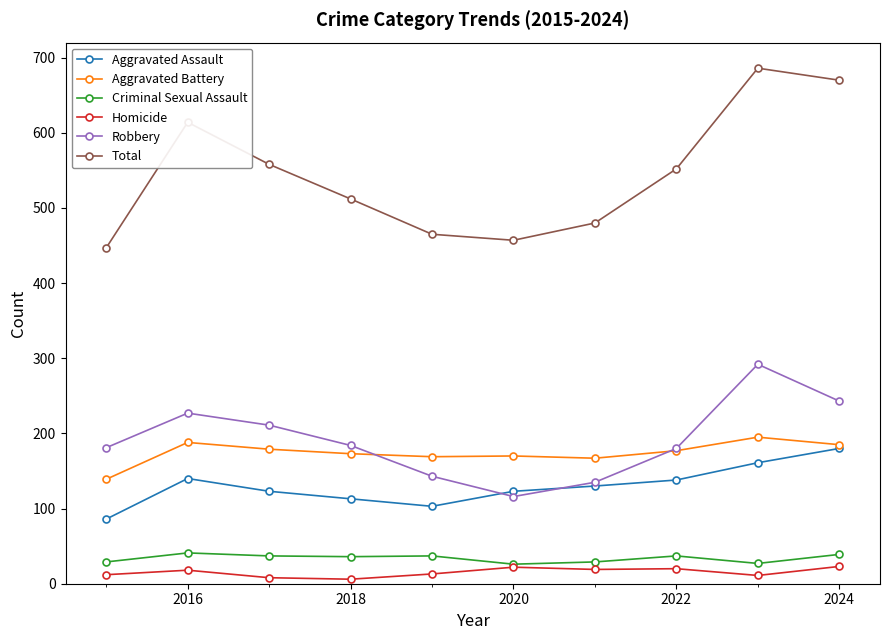

What is the smallest value displayed?

6